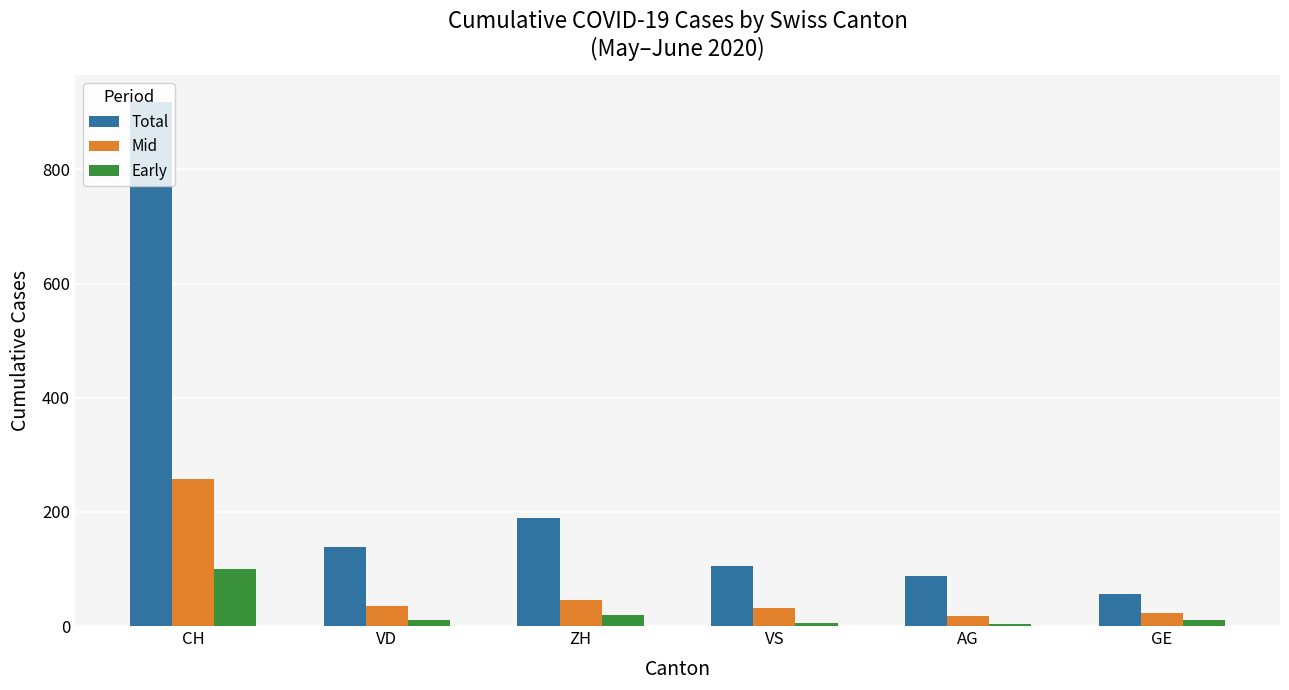

What is the average value of the Mid series?

68